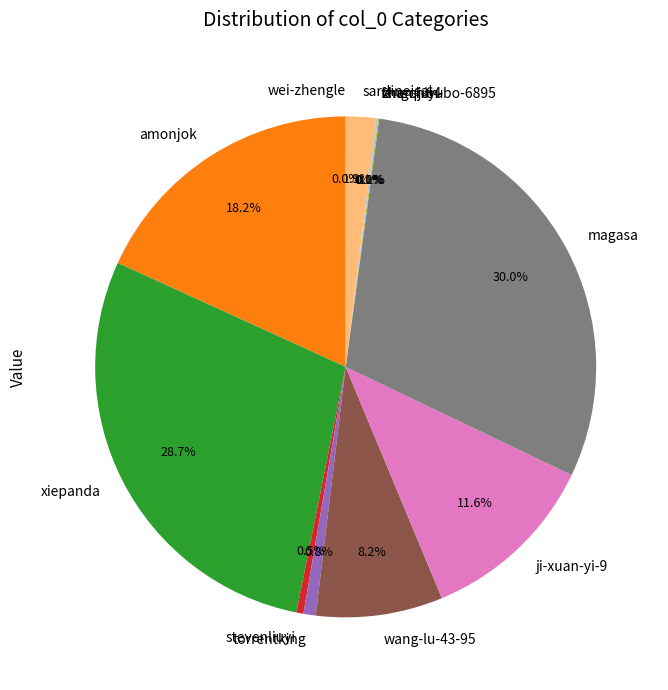

Is there a majority slice in this chart?

No